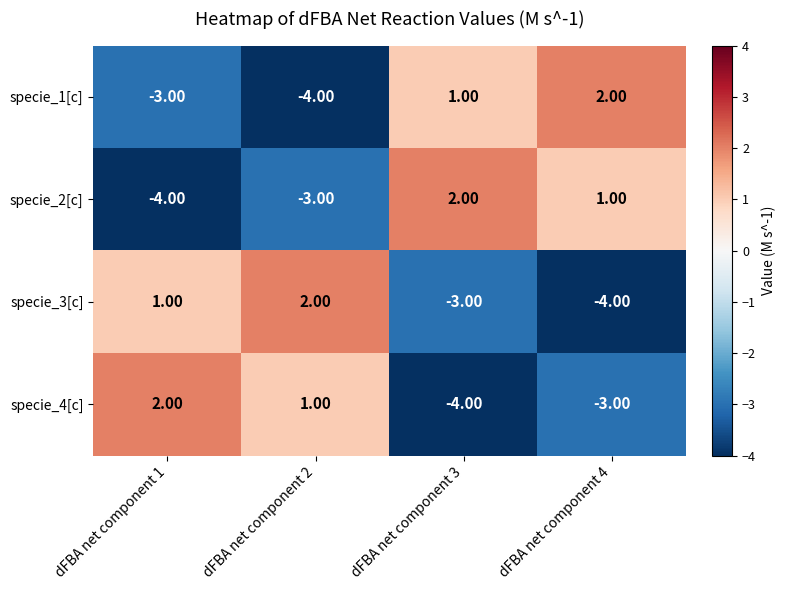

At how many categories does at least one series exceed 0?

4